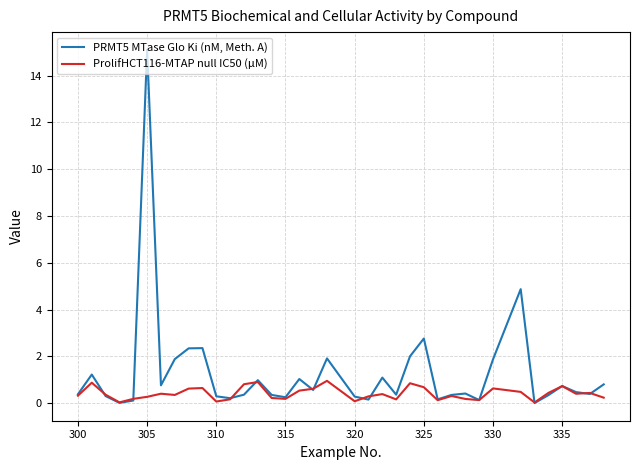

Which series has the largest total across all categories?

PRMT5 MTase Glo Ki (nM, Meth. A)